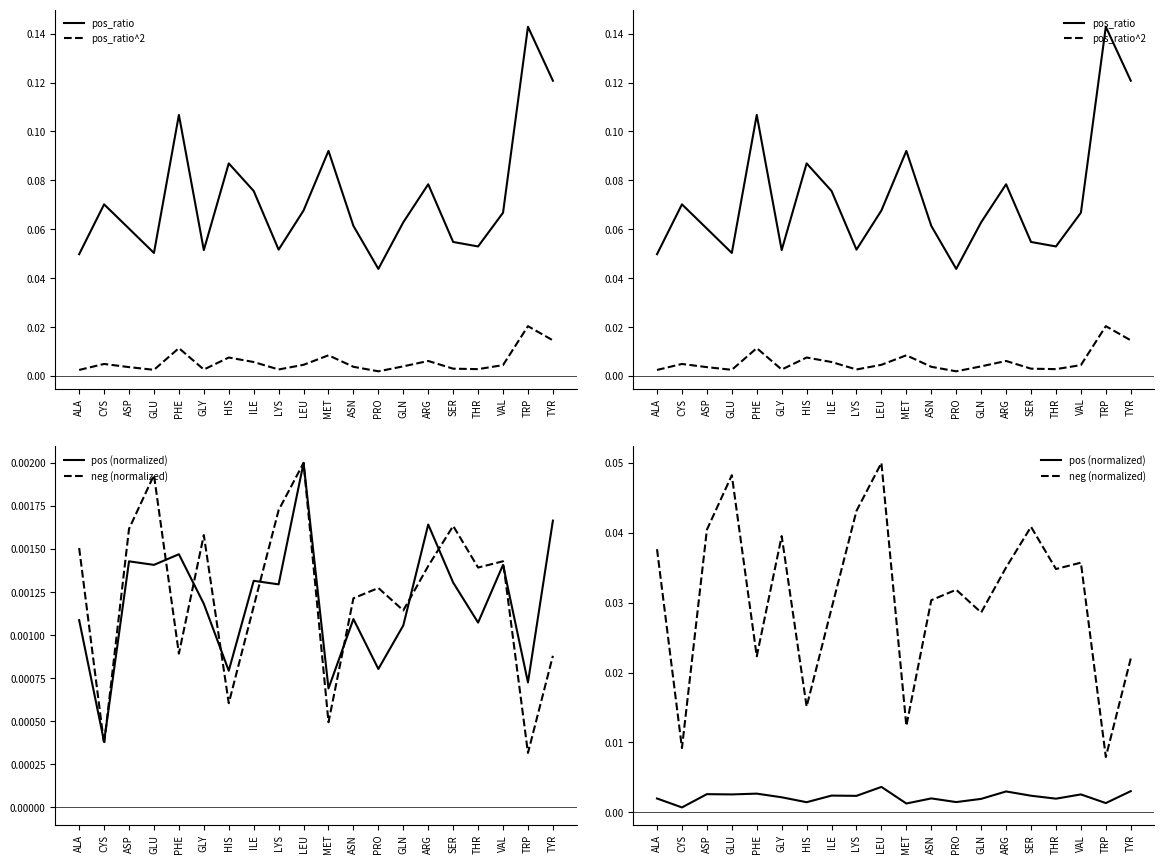

True or false: pos_ratio and neg (normalized) intersect in this chart.

False